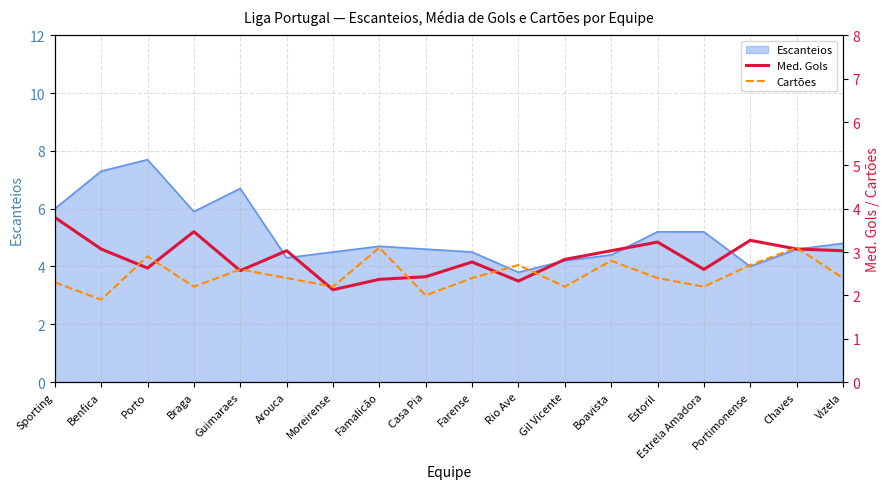

Where do Cartões and Med. Gols first cross each other?

Benfica and Porto